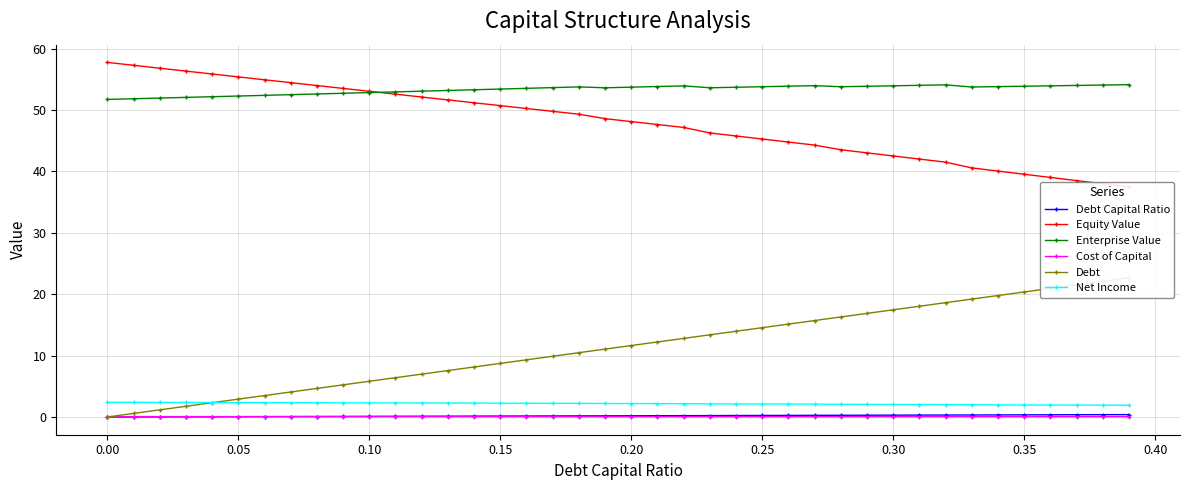

Reading right to left, extract all data points from this chart.

Debt Capital Ratio: 0.4	0.4	0.4	0.4	0.3	0.3	0.3	0.3	0.3	0.3	0.3	0.3	0.3	0.3	0.2	0.2	0.2	0.2	0.2	0.2	0.2	0.2	0.2	0.2	0.1	0.1	0.1	0.1	0.1	0.1	0.1	0.1	0.1	0.1	0.1	0.0	0.0	0.0	0.0	0.0
Equity Value: 37.5	38.0	38.5	39.0	39.5	40.1	40.6	41.5	42.0	42.5	43.0	43.5	44.3	44.8	45.3	45.8	46.3	47.2	47.6	48.1	48.6	49.3	49.8	50.3	50.7	51.2	51.7	52.1	52.6	53.1	53.5	54.0	54.5	54.9	55.4	55.9	56.4	56.8	57.3	57.8
Enterprise Value: 54.1	54.1	54.0	54.0	53.9	53.8	53.8	54.1	54.0	54.0	53.9	53.8	54.0	53.9	53.8	53.7	53.6	53.9	53.8	53.7	53.6	53.8	53.7	53.5	53.4	53.3	53.2	53.1	53.0	52.9	52.7	52.6	52.5	52.4	52.3	52.2	52.1	52.0	51.8	51.7
Cost of Capital: 0.1	0.1	0.1	0.1	0.1	0.1	0.1	0.1	0.1	0.1	0.1	0.1	0.1	0.1	0.1	0.1	0.1	0.1	0.1	0.1	0.1	0.1	0.1	0.1	0.1	0.1	0.1	0.1	0.1	0.1	0.1	0.1	0.1	0.1	0.1	0.1	0.1	0.1	0.1	0.1
Debt: 22.7	22.1	21.5	21.0	20.4	19.8	19.2	18.6	18.0	17.5	16.9	16.3	15.7	15.1	14.6	14.0	13.4	12.8	12.2	11.6	11.1	10.5	9.9	9.3	8.7	8.1	7.6	7.0	6.4	5.8	5.2	4.7	4.1	3.5	2.9	2.3	1.7	1.2	0.6	0.0
Net Income: 1.9	1.9	1.9	2.0	2.0	2.0	2.0	2.0	2.0	2.0	2.1	2.1	2.1	2.1	2.1	2.1	2.1	2.2	2.2	2.2	2.2	2.2	2.2	2.2	2.3	2.3	2.3	2.3	2.3	2.3	2.3	2.3	2.3	2.3	2.3	2.4	2.4	2.4	2.4	2.4